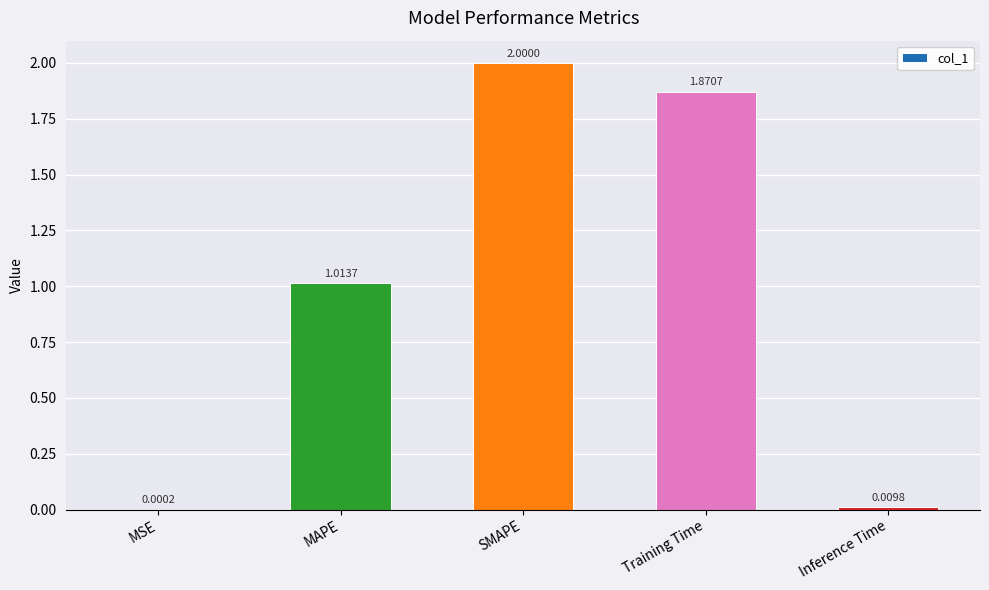

Which label corresponds to the largest value in the chart?

SMAPE